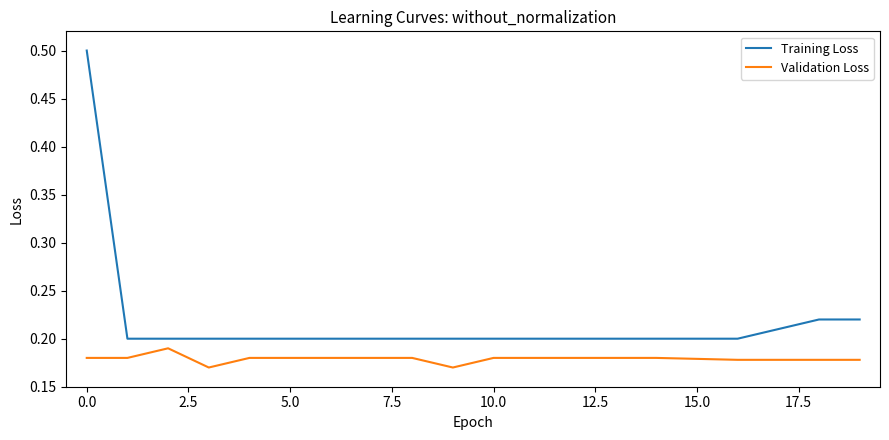

Which series has the largest range (max minus min)?

Training Loss